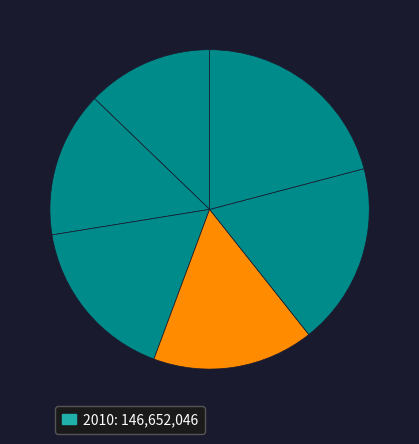

How many slices are in this pie chart?

6